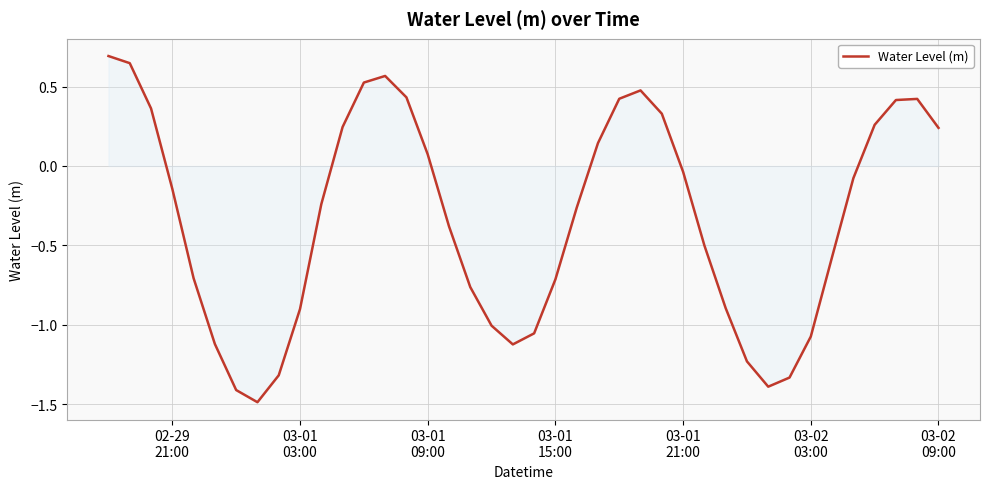

Does the chart have visible grid lines?

Yes